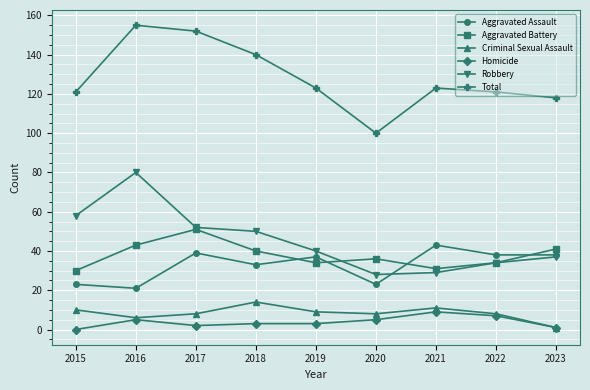

What is the approximate value of Robbery at 2021, to the nearest 5?

30